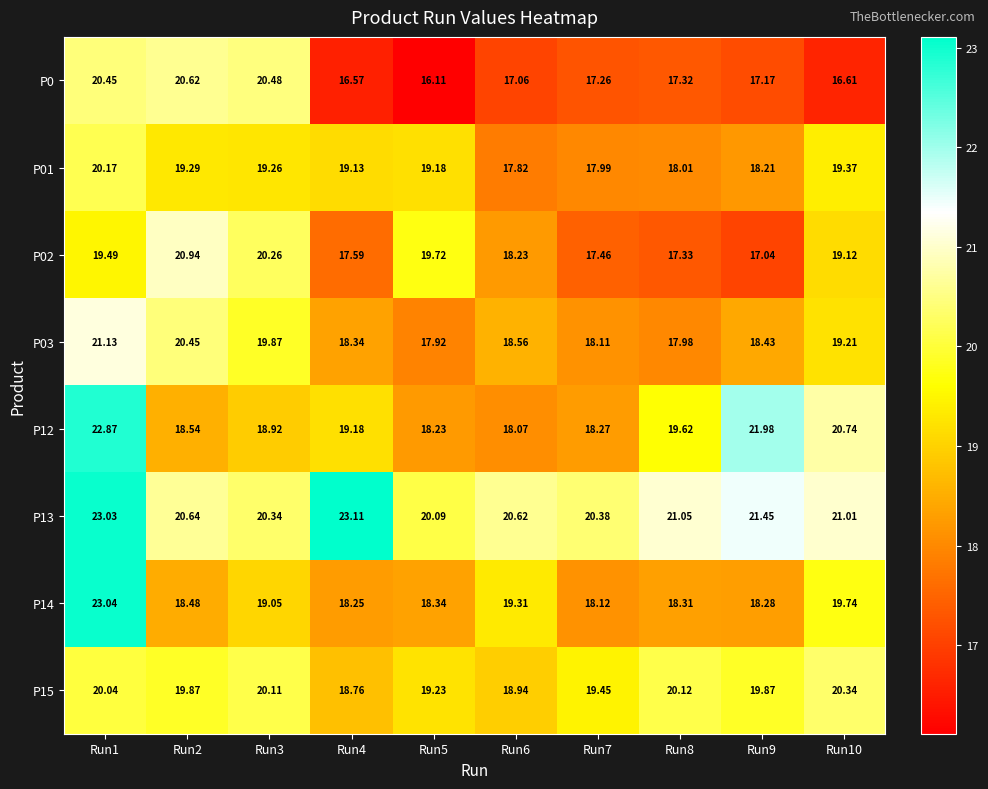

Which series has the widest spread of values?

P14